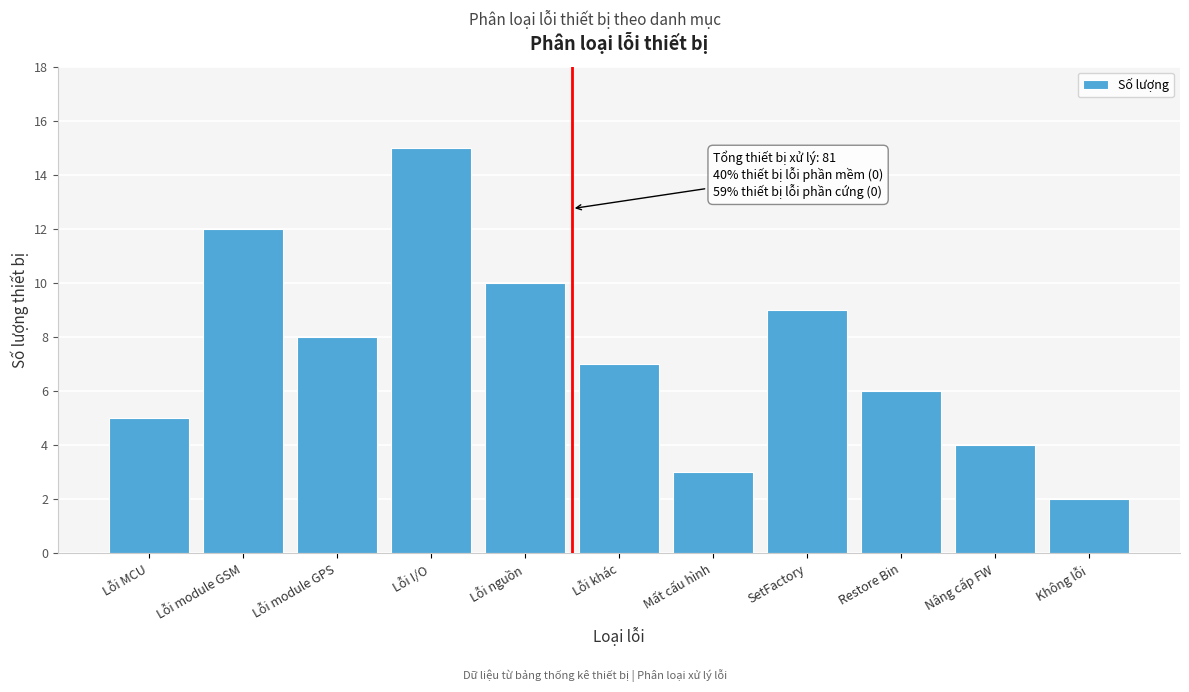

Reading left to right, what are all the values shown in this chart?

5	12	8	15	10	7	3	9	6	4	2